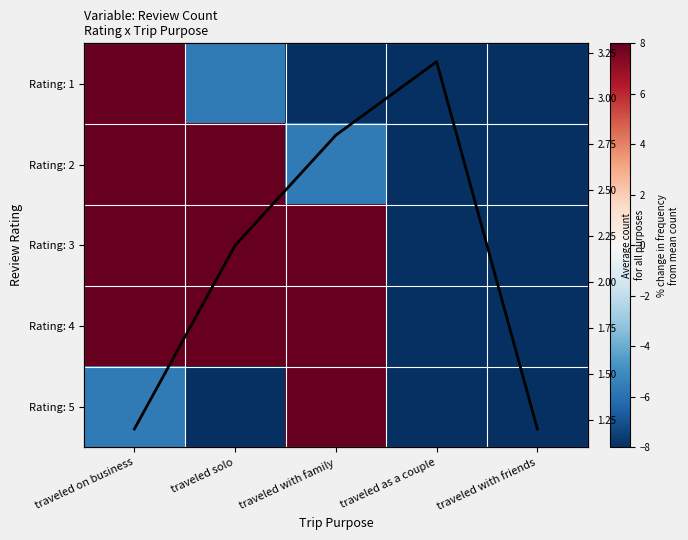

What is the average value of the Rating: 1 series?

-43.4